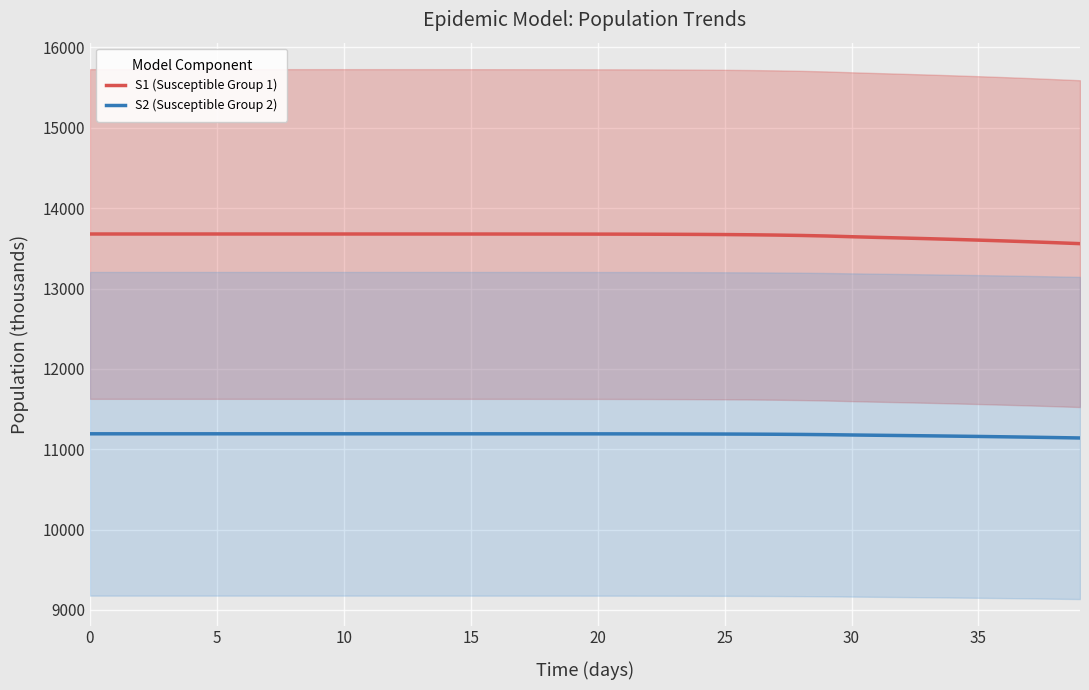

Reading left to right, what are all the values shown in this chart?

S1 (Susceptible Group 1): 13678.5	13678.5	13678.5	13678.5	13678.5	13678.5	13678.5	13678.5	13678.5	13678.5	13678.4	13678.4	13678.4	13678.3	13678.3	13678.2	13678.1	13677.9	13677.7	13677.4	13677.1	13676.5	13675.8	13674.8	13673.4	13671.5	13668.9	13665.3	13660.4	13653.7	13644.6	13636.4	13628.5	13620.3	13611.6	13602.4	13592.4	13581.8	13570.5	13558.4
S2 (Susceptible Group 2): 11191.5	11191.5	11191.5	11191.5	11191.5	11191.5	11191.5	11191.5	11191.5	11191.5	11191.5	11191.5	11191.5	11191.4	11191.4	11191.4	11191.3	11191.3	11191.2	11191.0	11190.9	11190.6	11190.3	11189.9	11189.3	11188.5	11187.3	11185.8	11183.7	11180.8	11176.8	11173.3	11169.9	11166.3	11162.6	11158.5	11154.2	11149.6	11144.7	11139.5